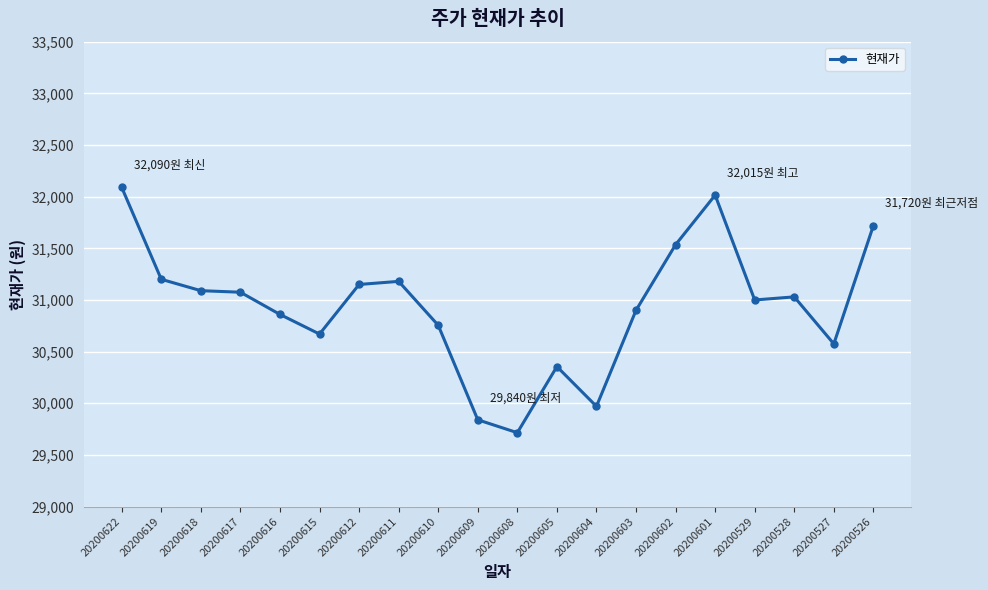

True or false: the data shows 7552 at 20200610.

False